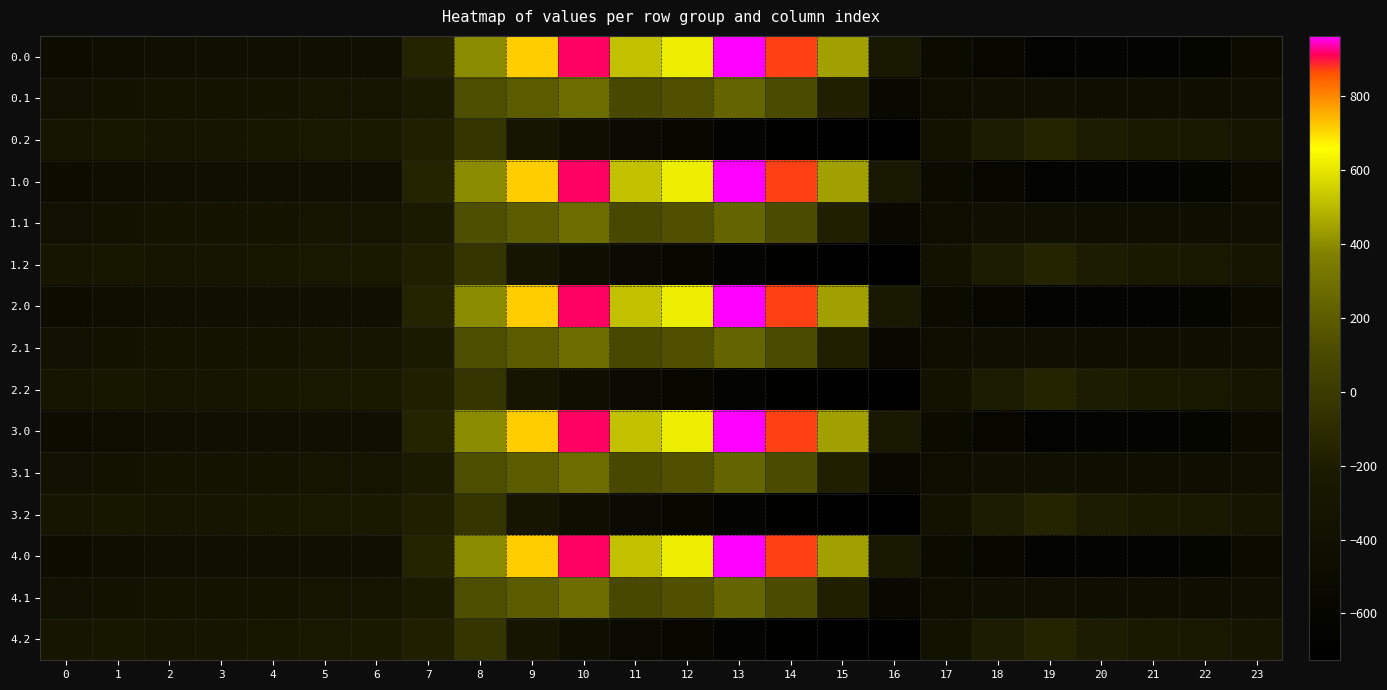

At how many categories does at least one series exceed 741?

3